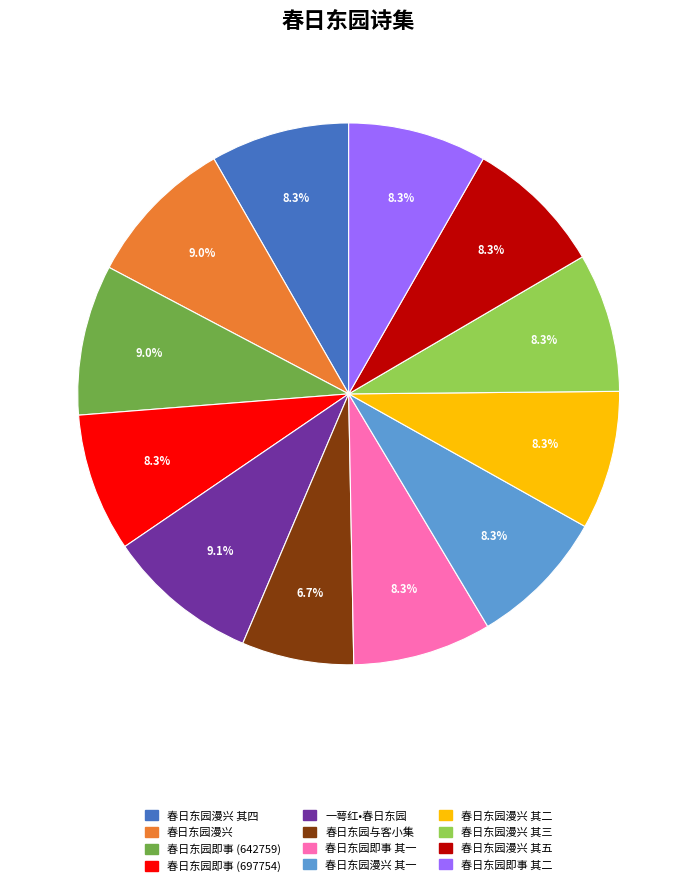

Is there any slice that represents more than half of the pie?

No